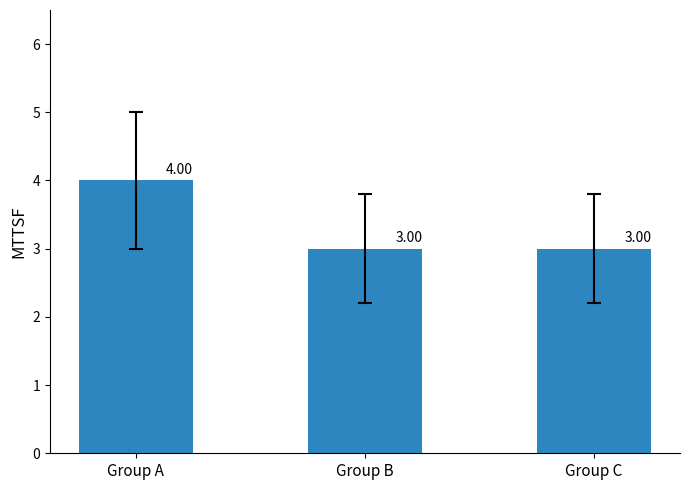

What is the greatest value displayed?

4